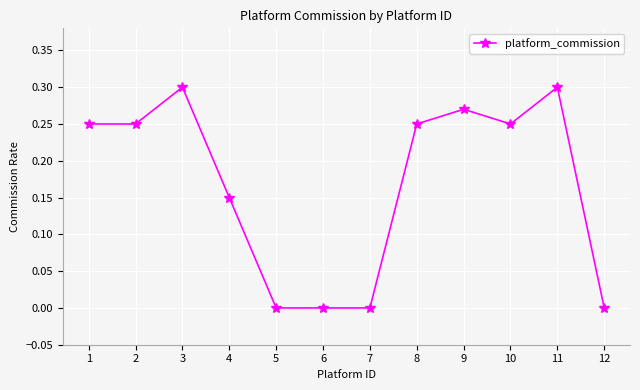

True or false: the data shows 0.5 at 3.

False